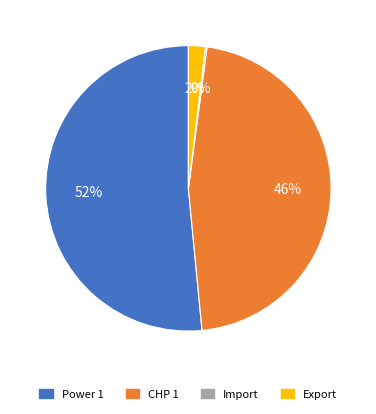

To the nearest percent, what is the average slice percentage?

25%